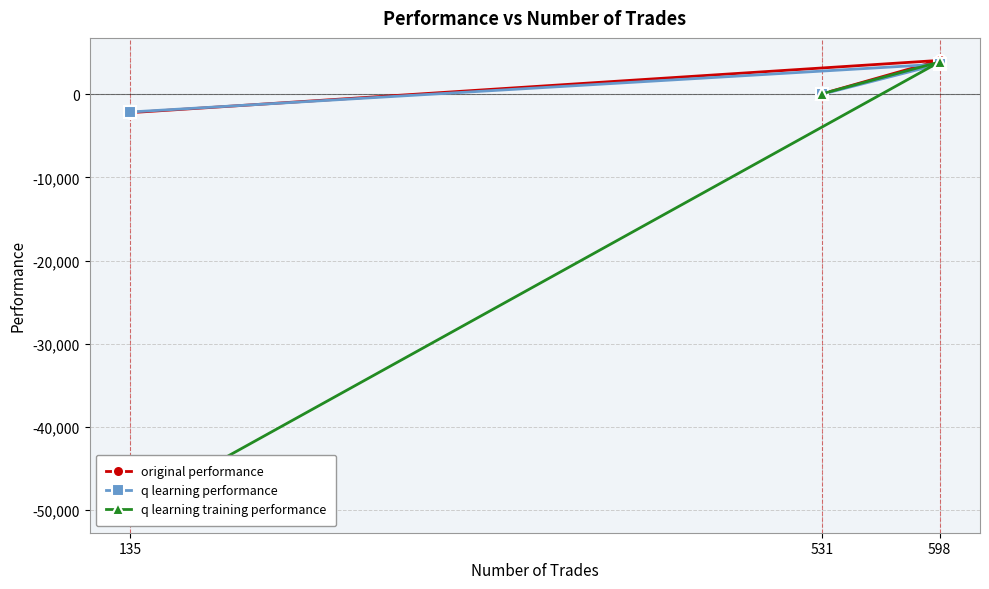

Does the chart have visible grid lines?

Yes